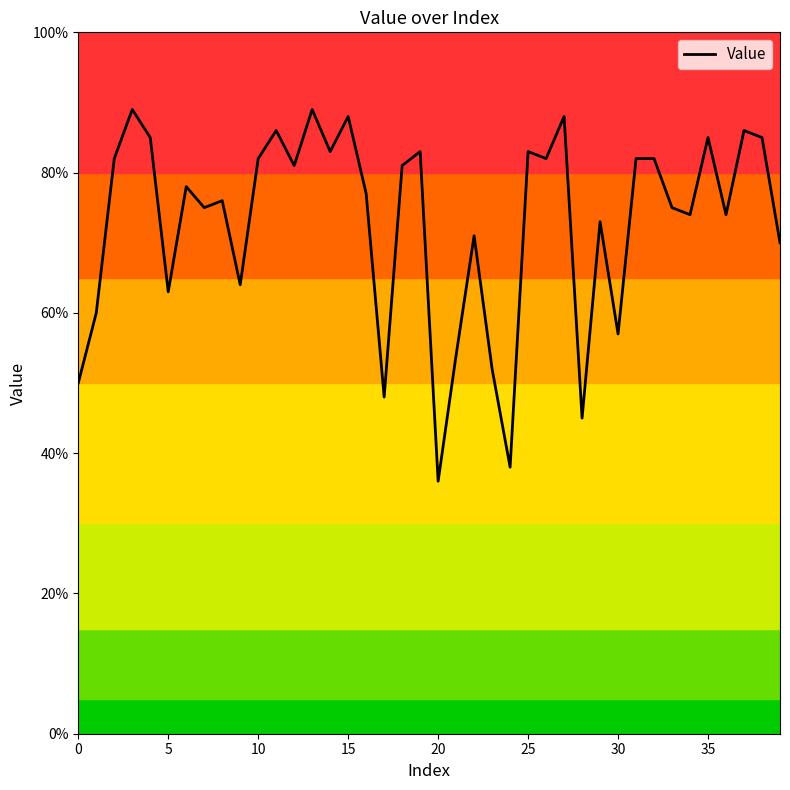

Does the chart display data point markers on the line(s)?

No